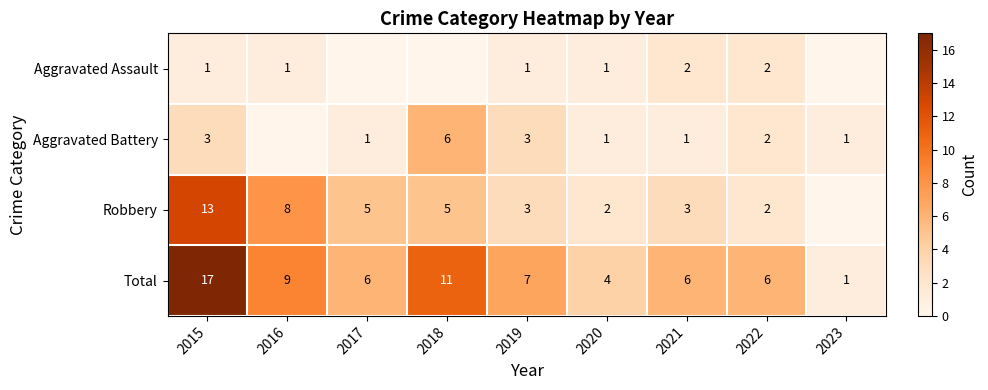

At which label does Total reach its peak?

2015